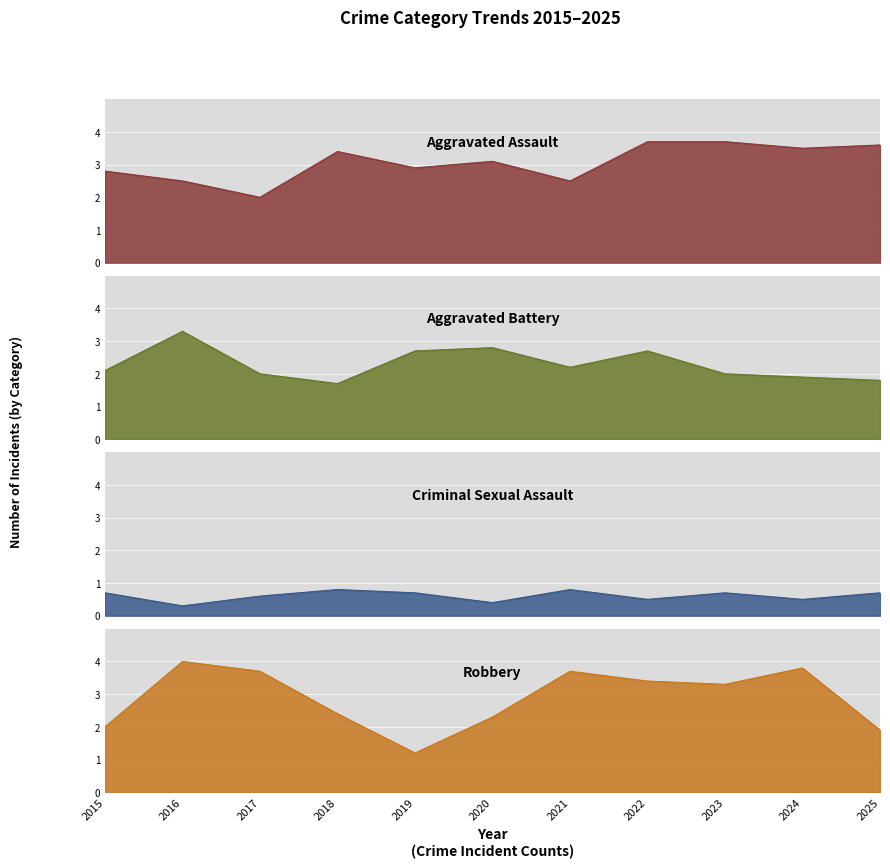

True or false: Aggravated Battery has a value of 40 at 2020.

False